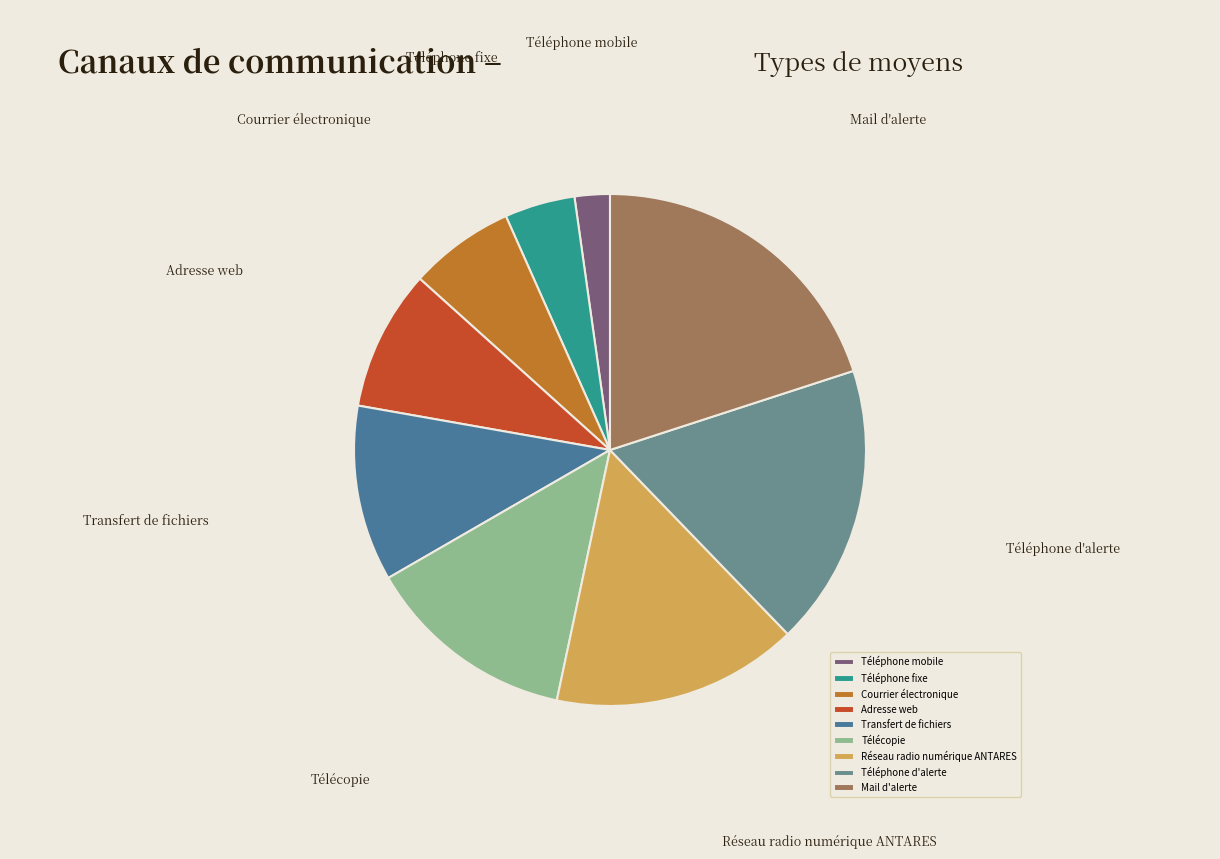

Which category has the biggest portion of the pie?

Mail d'alerte